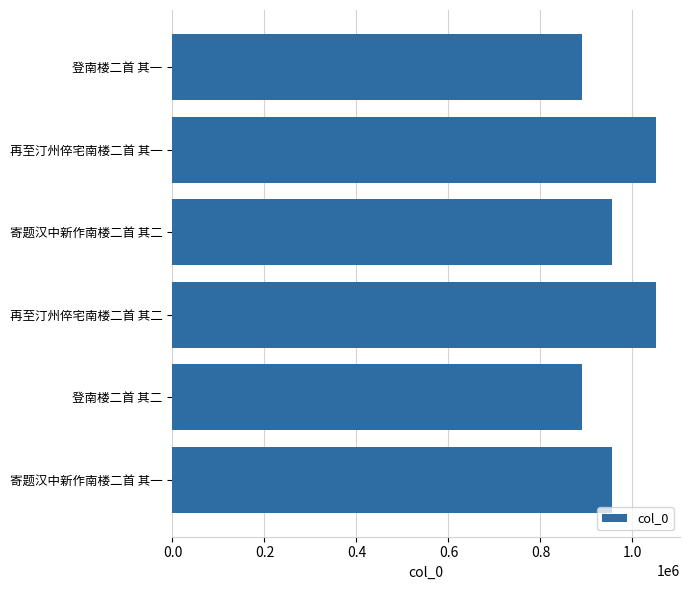

What is the change in value from 登南楼二首 其二 to 再至汀州倅宅南楼二首 其一?

+161296